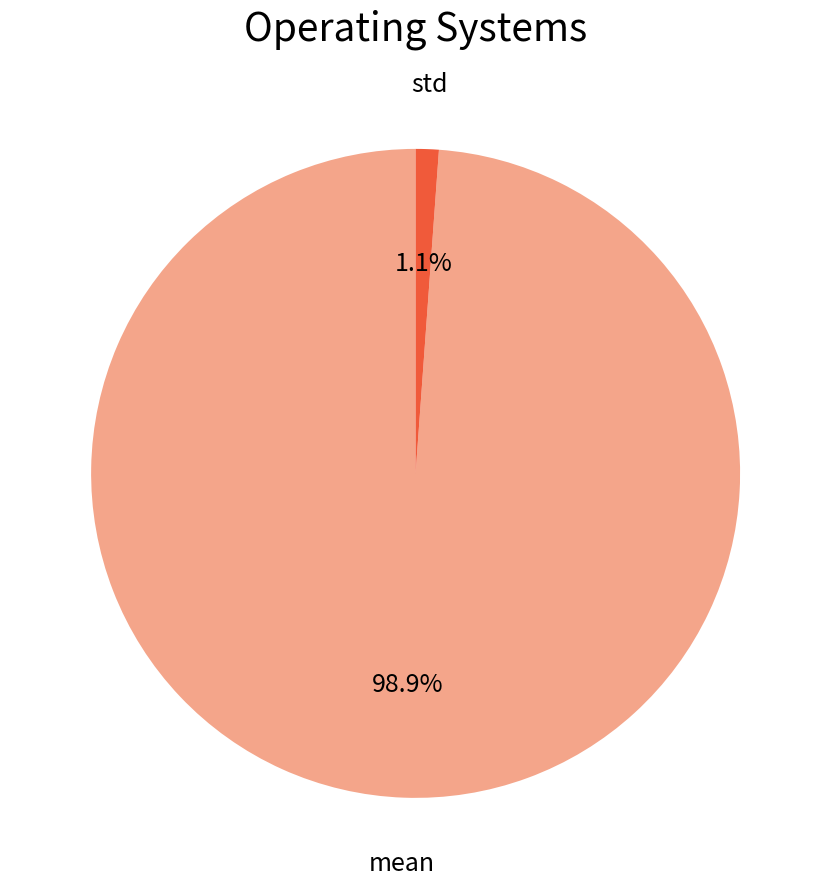

Is there a majority slice in this chart?

Yes